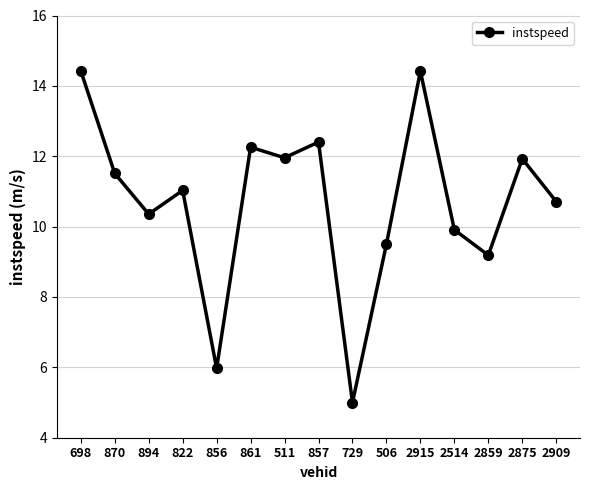

What is the average value?

10.7